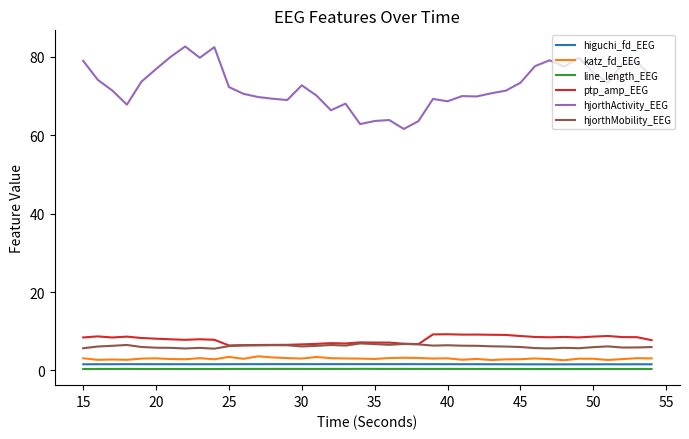

How many lines are shown in the chart?

6